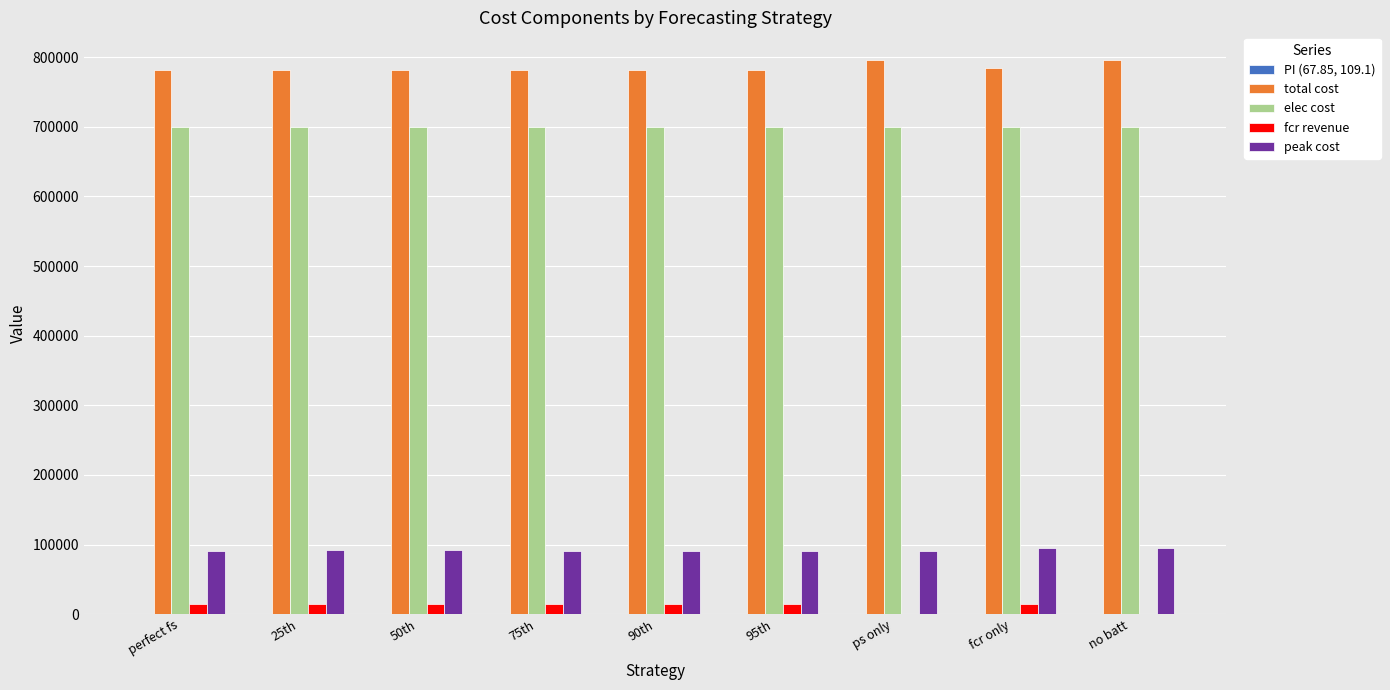

At which label does total cost first exceed 781843?

25th